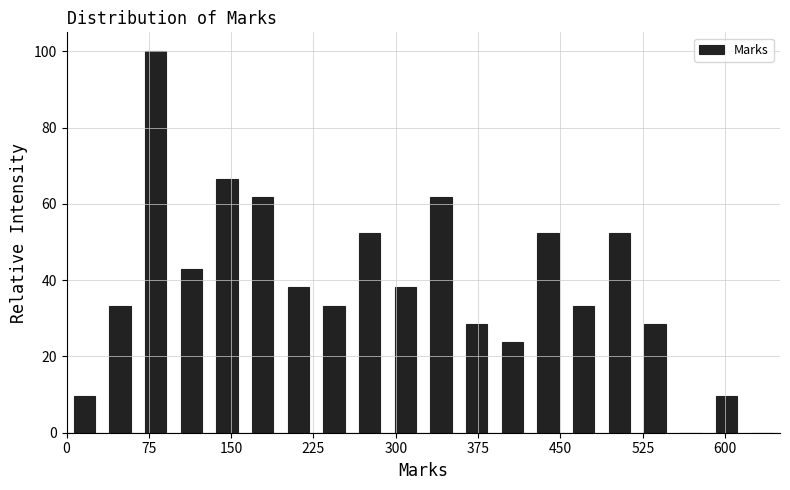

Around what value on the x-axis is the tallest bar? Give the approximate position of its centre, as read against the axis.

80